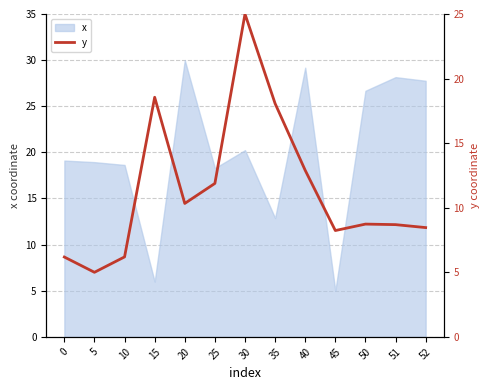

Reading right to left, list all the values displayed in this chart.

8.5	8.7	8.7	8.2	12.9	18.1	25.0	11.9	10.3	18.6	6.2	5.0	6.2